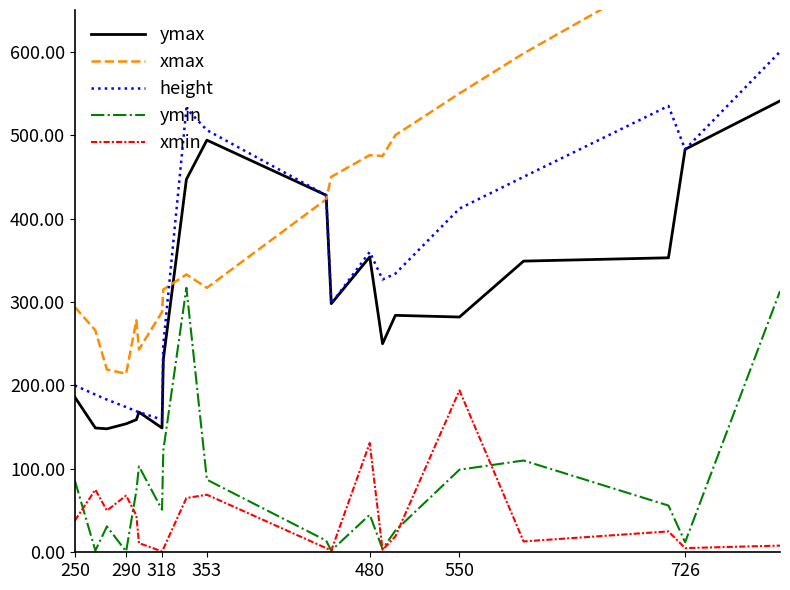

Count the number of categories in the chart.

20